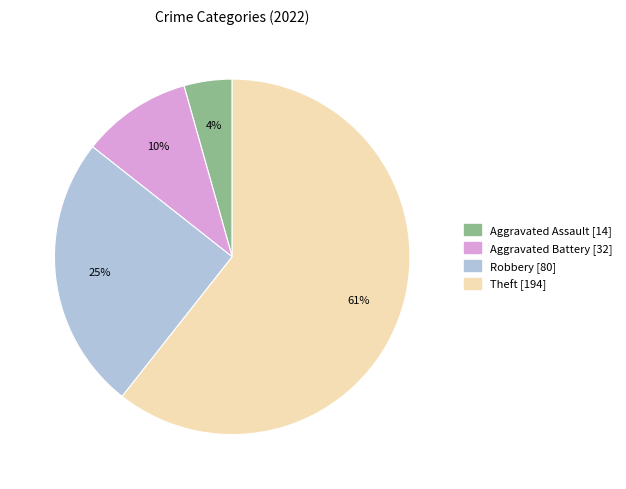

Is there a majority slice in this chart?

Yes